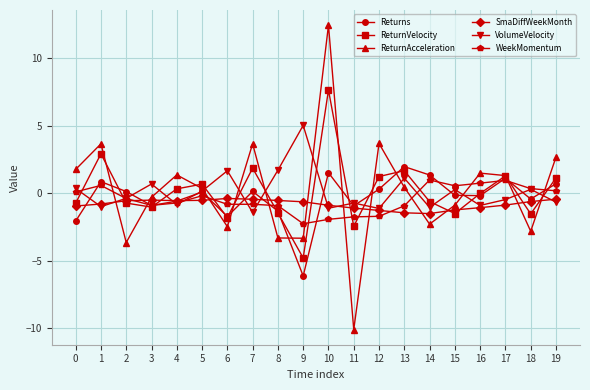

True or false: ReturnVelocity has a value of -0.7 at 2.

True